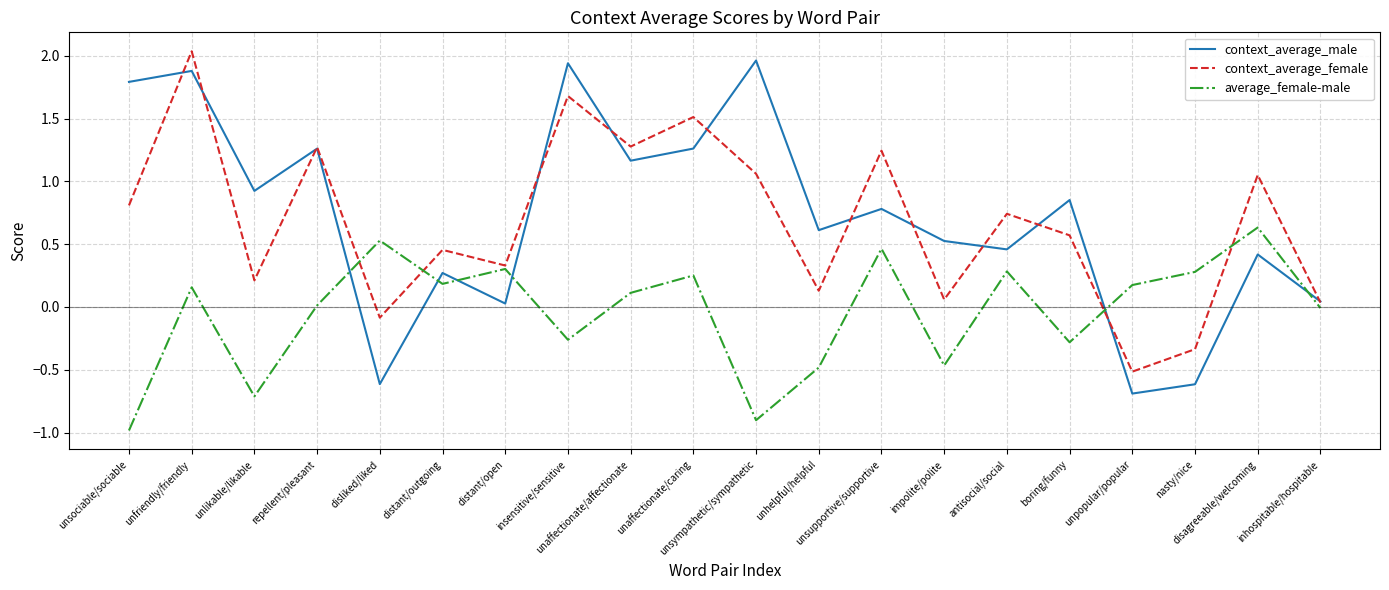

At which label does context_average_male first exceed 0?

unsociable/sociable